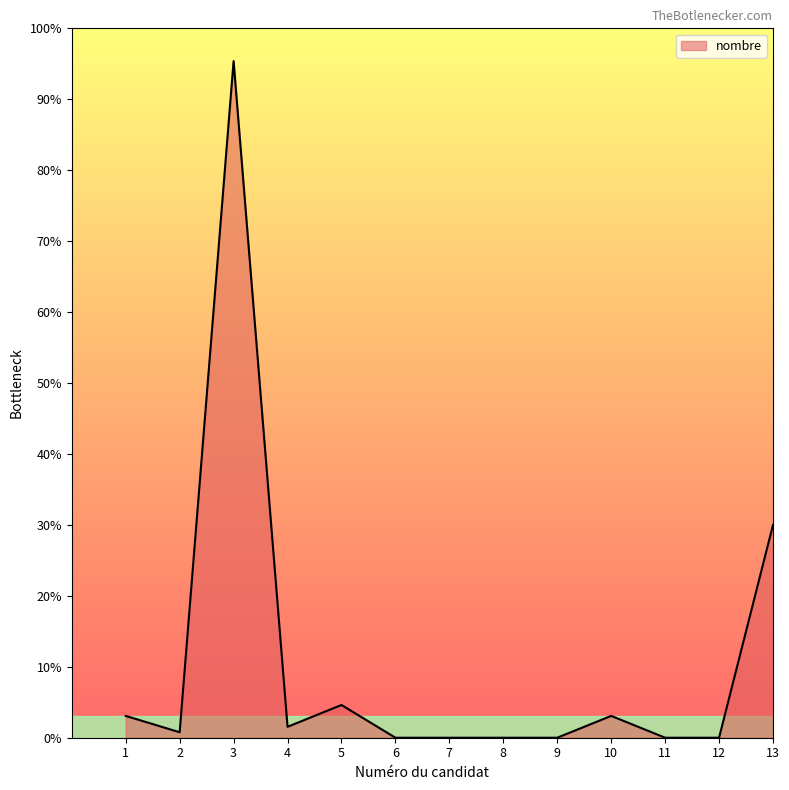

Does the chart display data point markers on the line(s)?

No